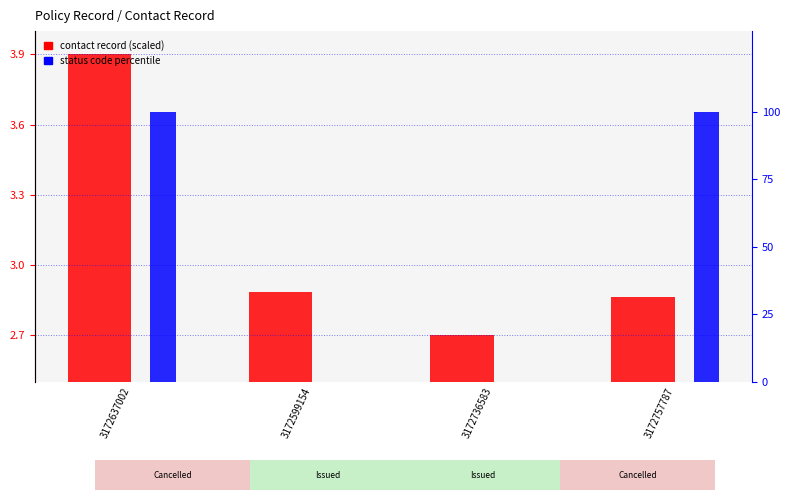

True or false: status code percentile has a value of 39.1 at 3172757787.

False